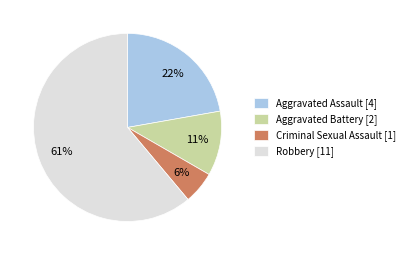

Which has a higher value, Robbery or Aggravated Battery?

Robbery